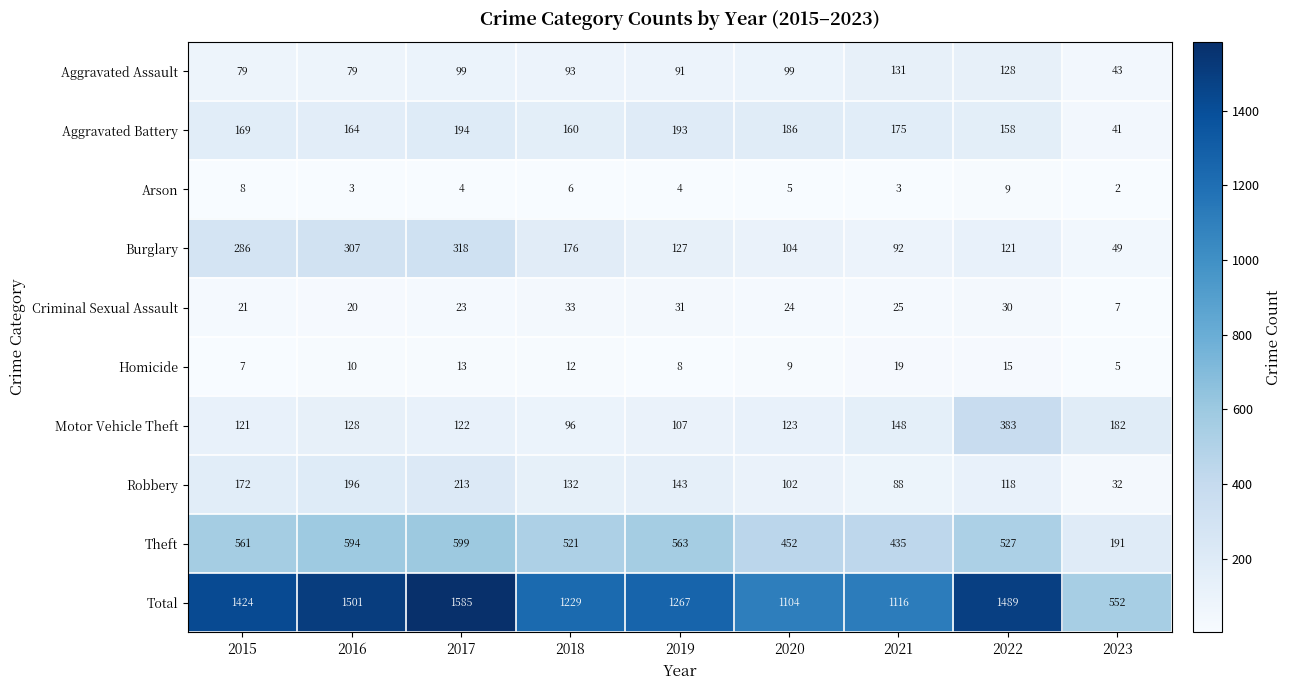

At how many categories does at least one series exceed 303?

9